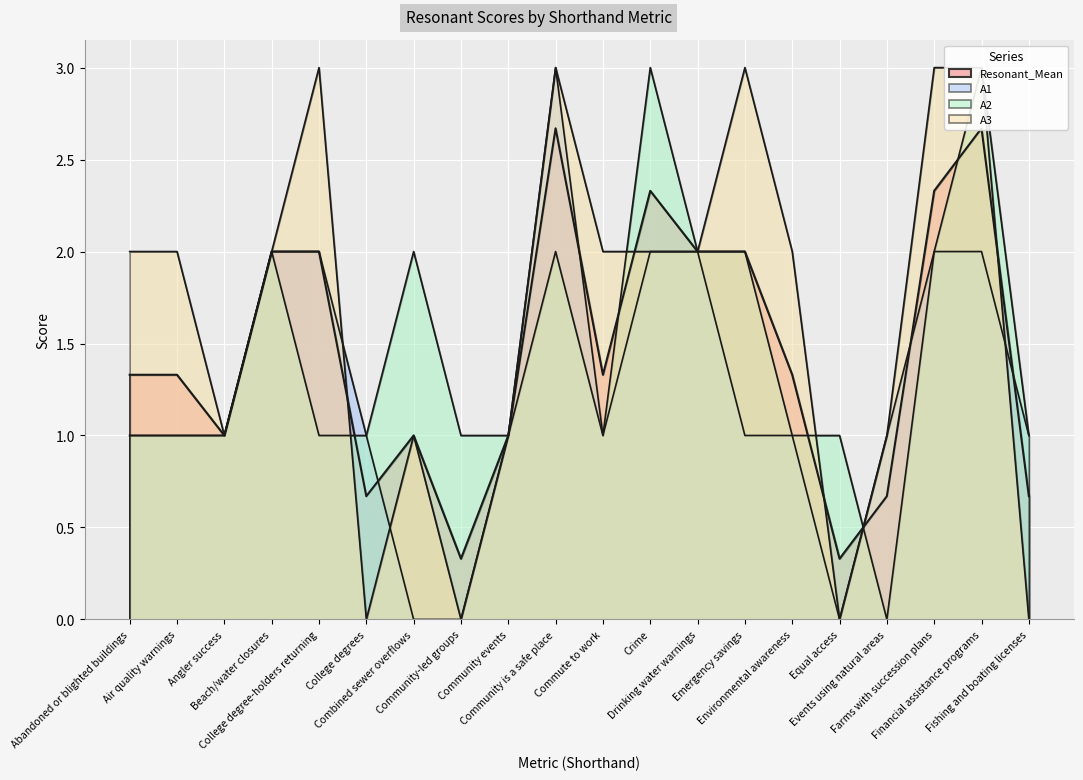

What are all the series names shown in the legend?

A1, A2, A3, Resonant_Mean